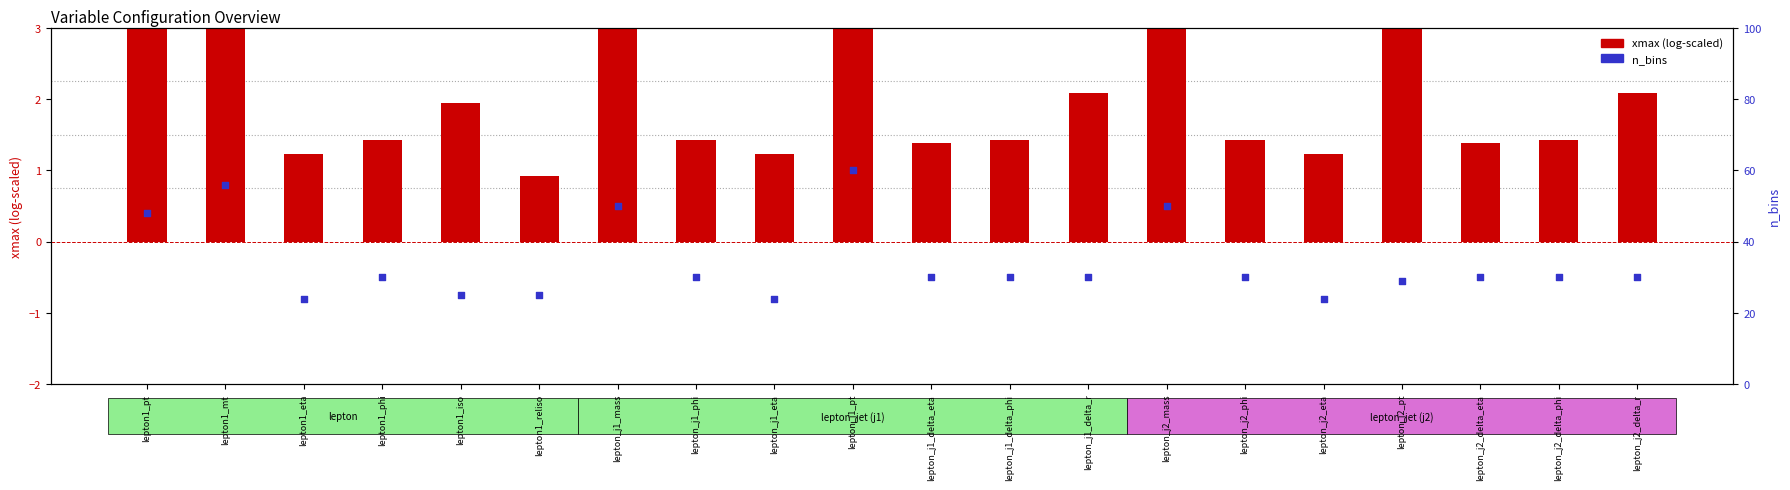

Which series has the largest total across all categories?

n_bins